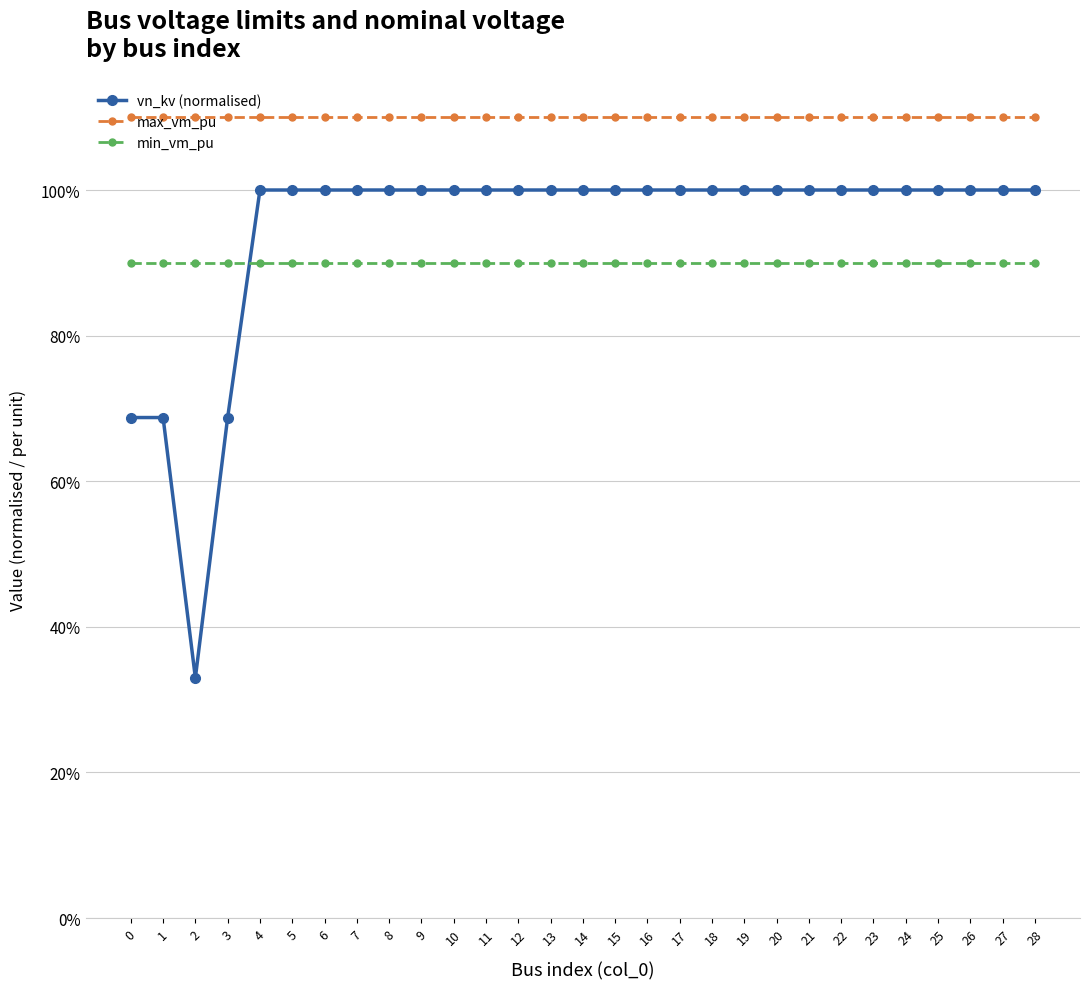

Reading left to right, transcribe all the data shown in this chart.

vn_kv (normalised): 0=0.7	1=0.7	2=0.3	3=0.7	4=1.0	5=1.0	6=1.0	7=1.0	8=1.0	9=1.0	10=1.0	11=1.0	12=1.0	13=1.0	14=1.0	15=1.0	16=1.0	17=1.0	18=1.0	19=1.0	20=1.0	21=1.0	22=1.0	23=1.0	24=1.0	25=1.0	26=1.0	27=1.0	28=1.0
max_vm_pu: 0=1.1	1=1.1	2=1.1	3=1.1	4=1.1	5=1.1	6=1.1	7=1.1	8=1.1	9=1.1	10=1.1	11=1.1	12=1.1	13=1.1	14=1.1	15=1.1	16=1.1	17=1.1	18=1.1	19=1.1	20=1.1	21=1.1	22=1.1	23=1.1	24=1.1	25=1.1	26=1.1	27=1.1	28=1.1
min_vm_pu: 0=0.9	1=0.9	2=0.9	3=0.9	4=0.9	5=0.9	6=0.9	7=0.9	8=0.9	9=0.9	10=0.9	11=0.9	12=0.9	13=0.9	14=0.9	15=0.9	16=0.9	17=0.9	18=0.9	19=0.9	20=0.9	21=0.9	22=0.9	23=0.9	24=0.9	25=0.9	26=0.9	27=0.9	28=0.9